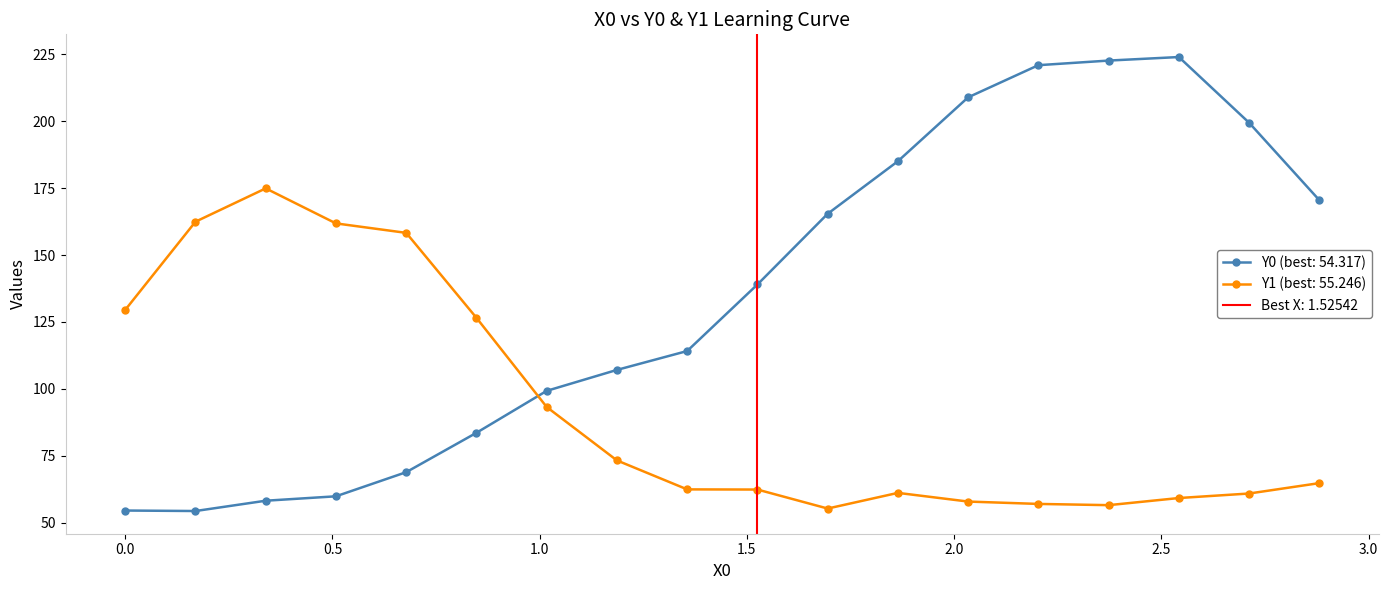

True or false: Y0 (best: 54.317) and Y1 (best: 55.246) intersect in this chart.

True